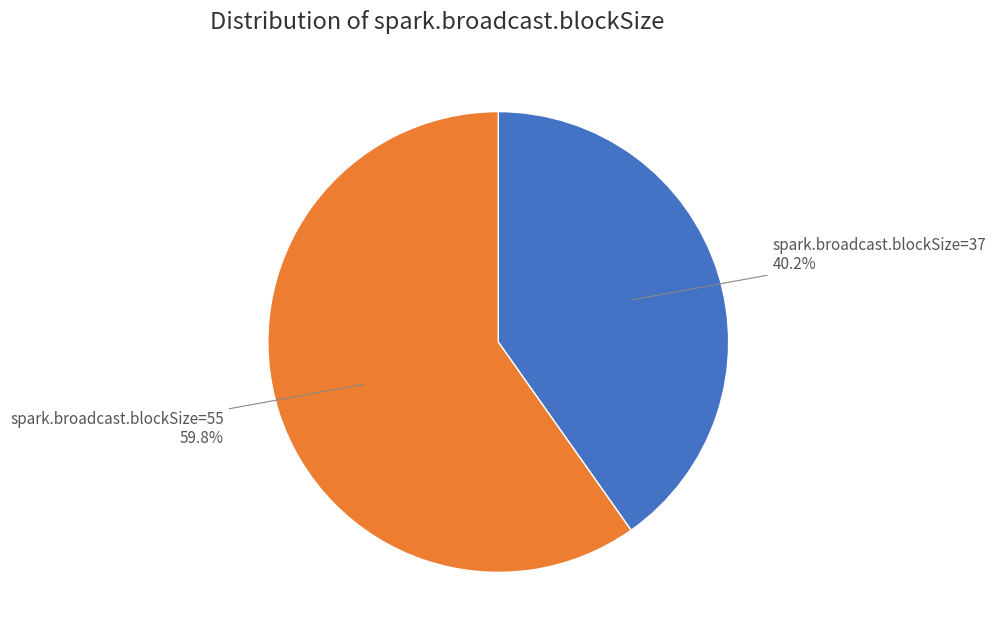

Which slice is the largest?

spark.broadcast.blockSize=55